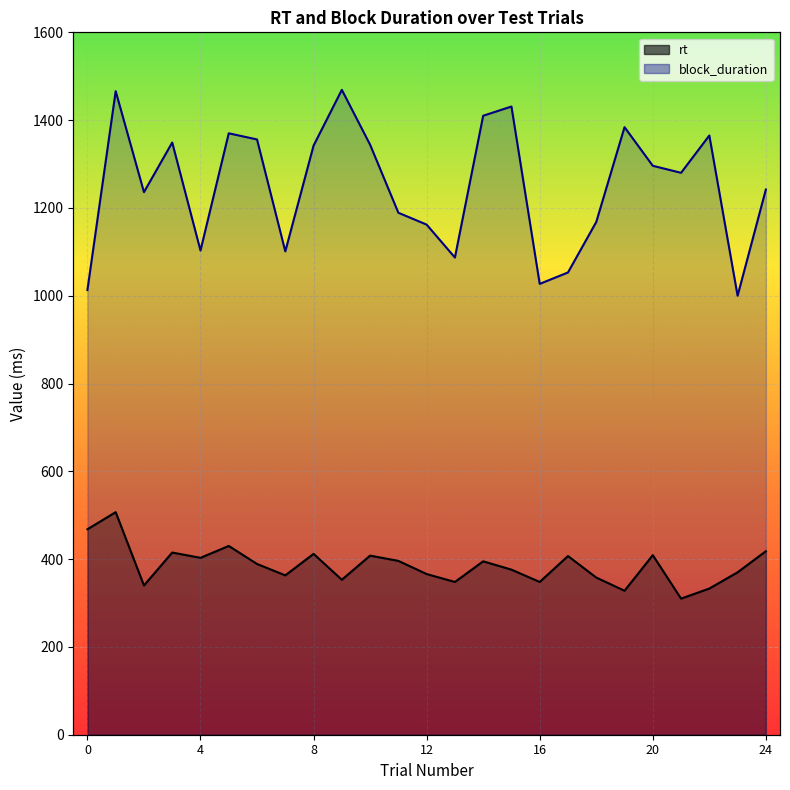

True or false: rt and block_duration intersect in this chart.

False